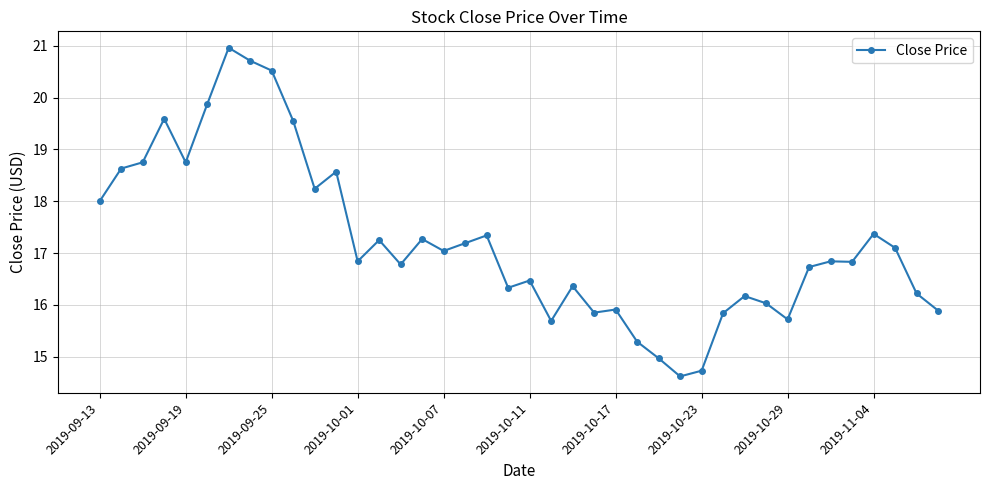

What is the sum of all values?

688.8